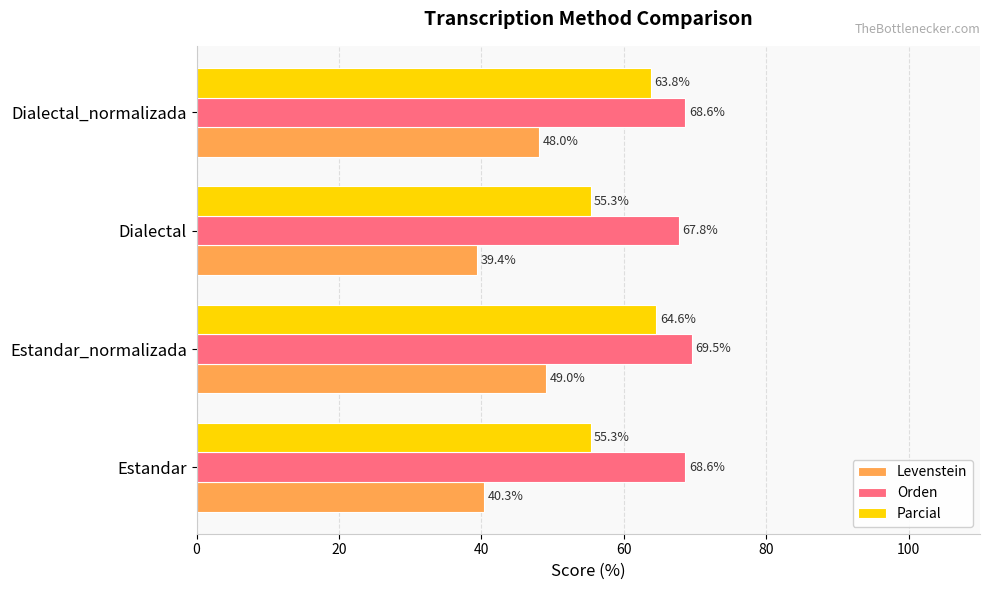

What is the lowest value of the Parcial series?

55.3